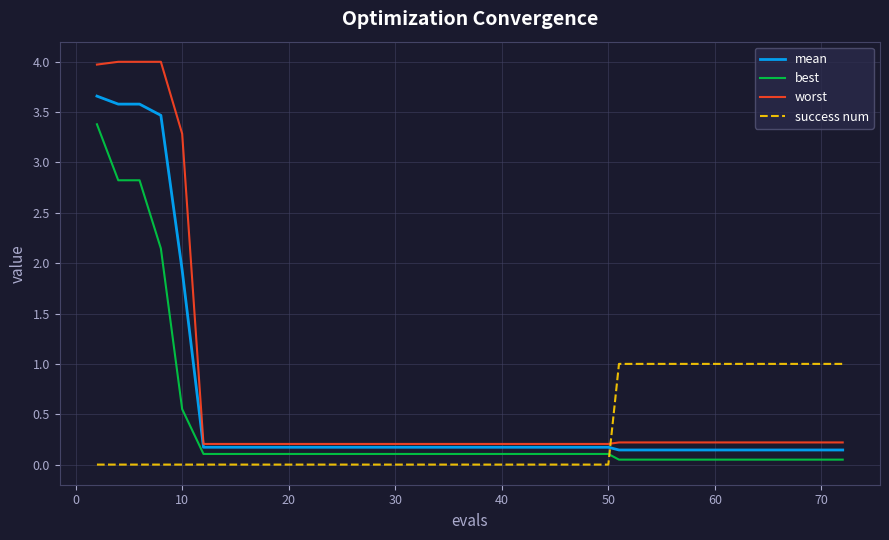

True or false: success num and mean cross at least once.

True